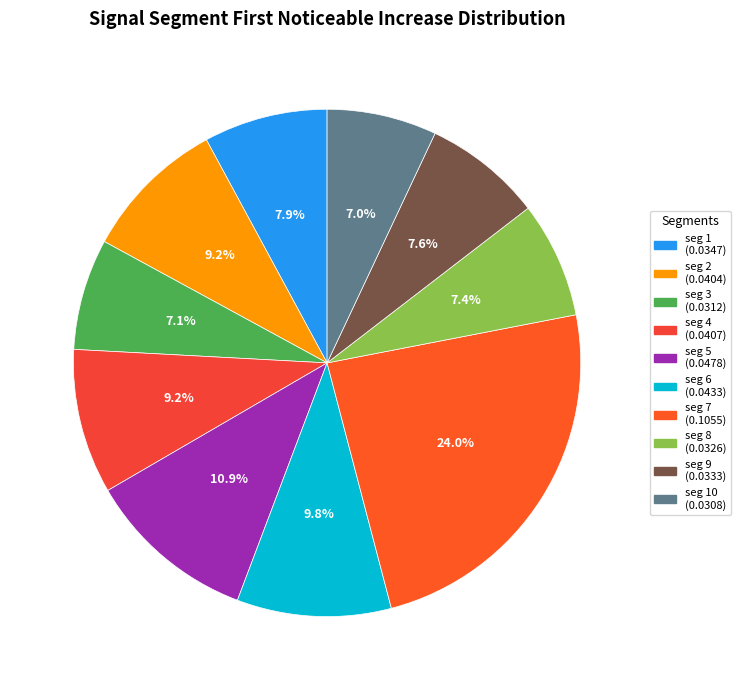

How many slices are in this pie chart?

10